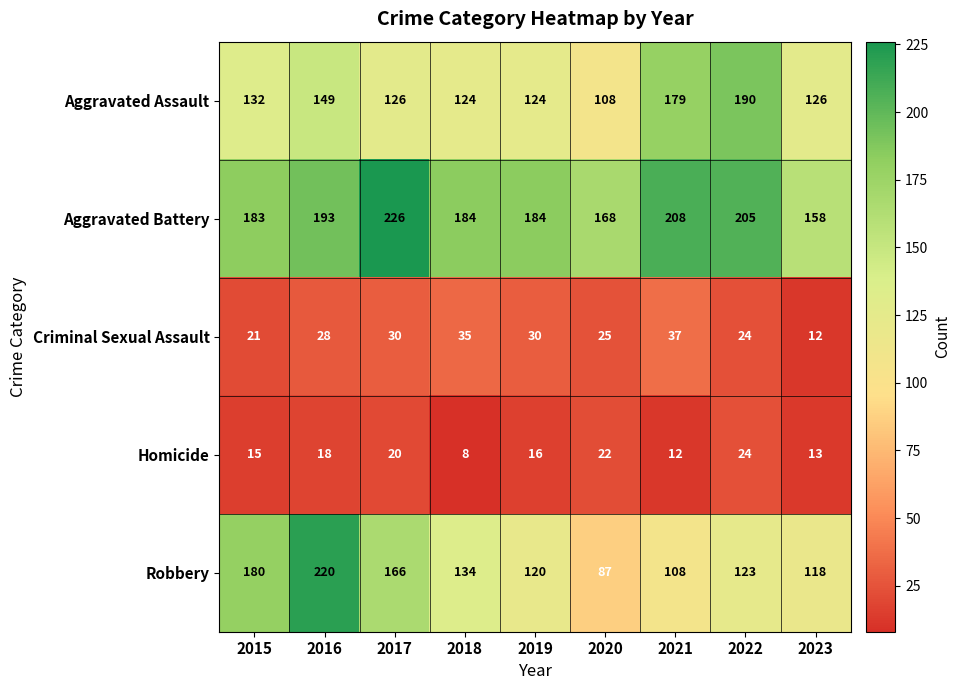

Which series has the largest total across all categories?

Aggravated Battery